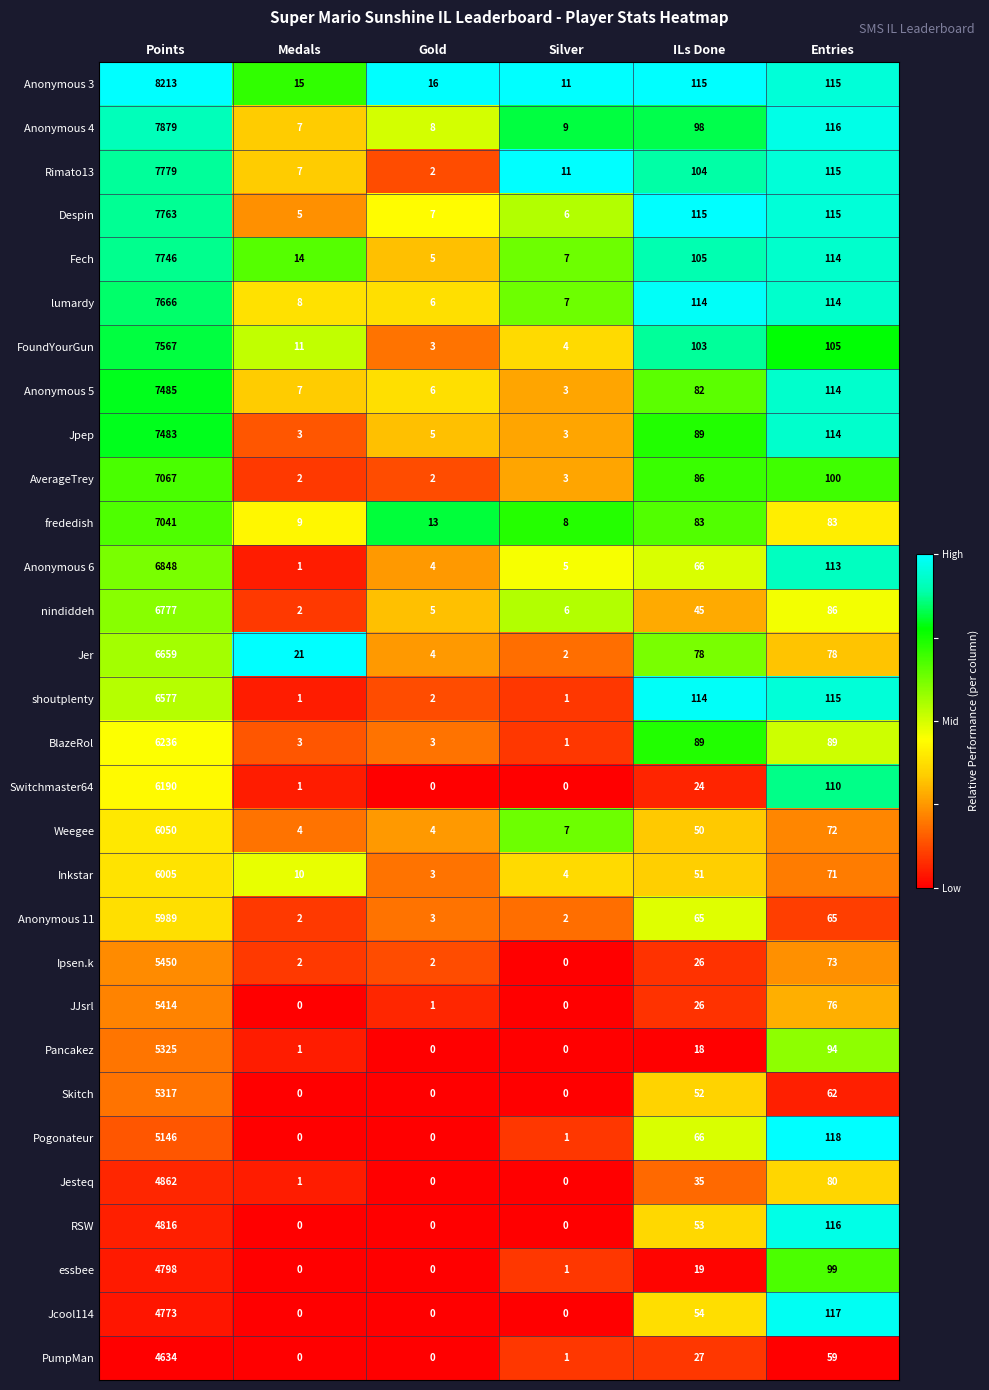

At which label is Jesteq closest to 2431?

Entries